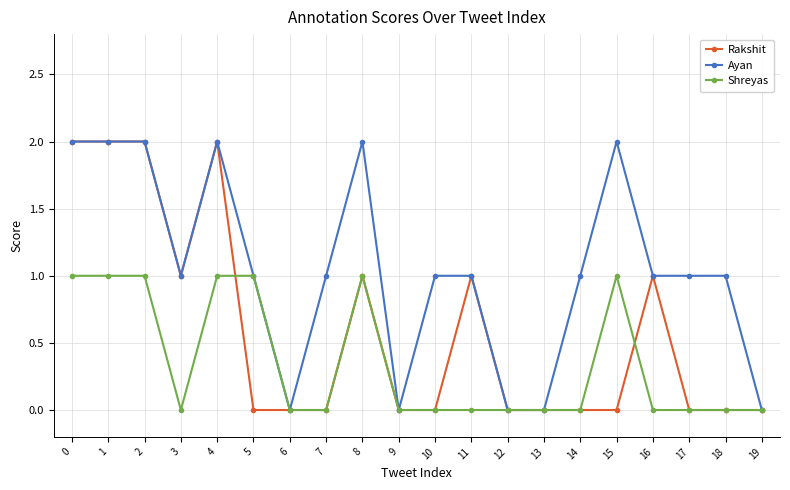

Which series has the largest total across all categories?

Ayan